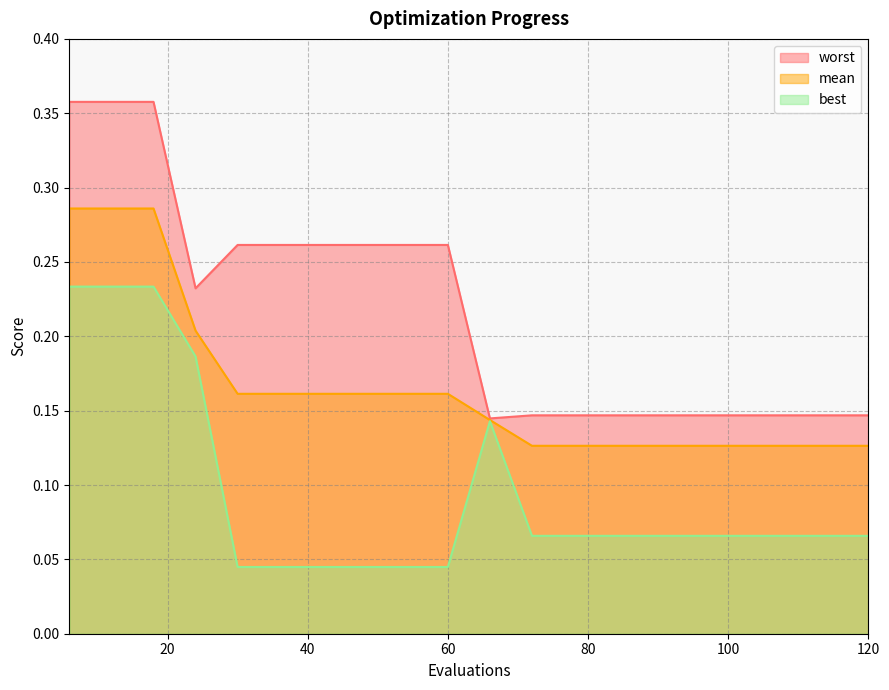

Which series has the largest total across all categories?

worst